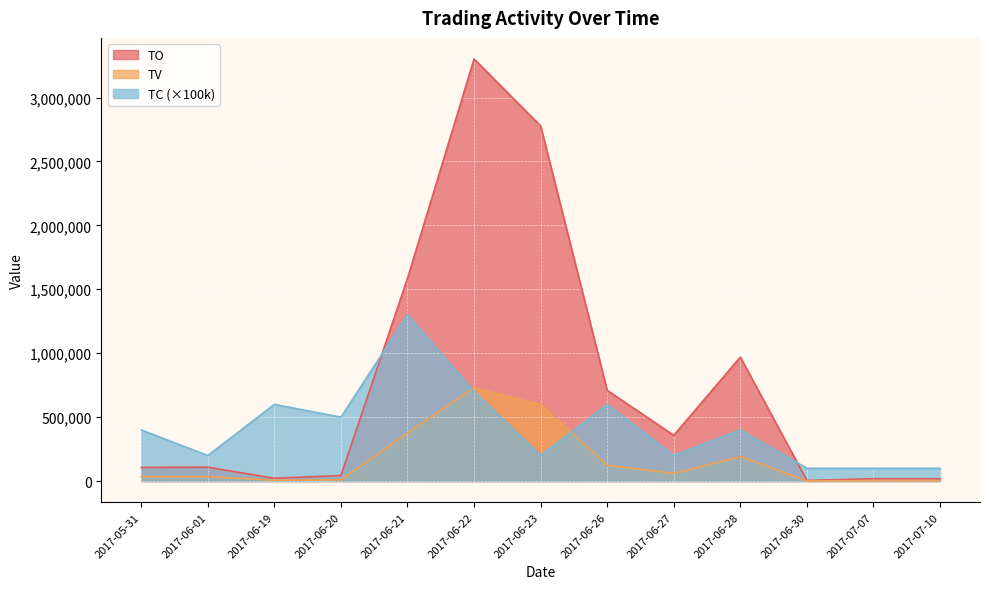

How many interior local peaks does the TV series have?

2